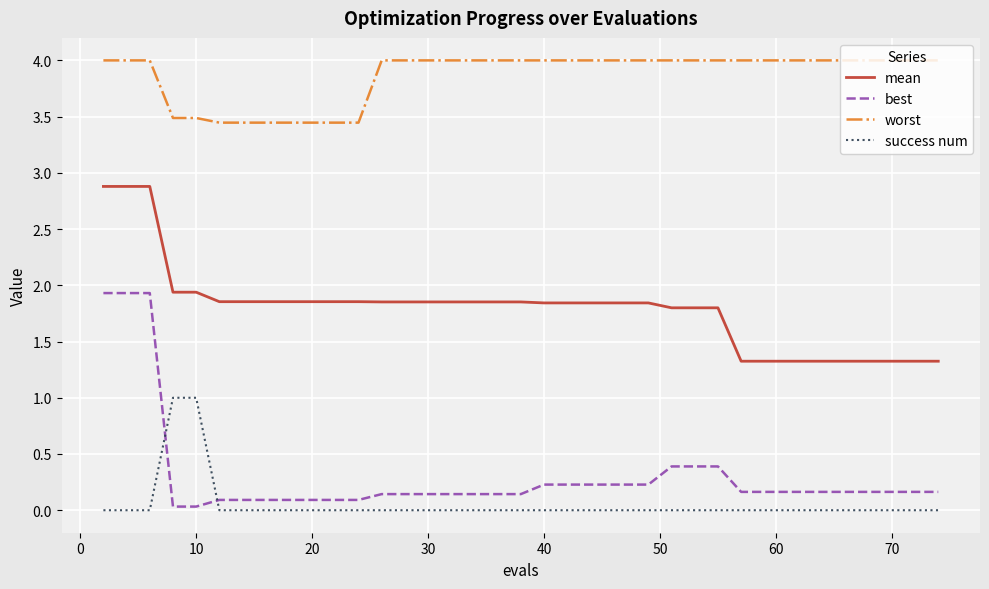

Which series has the largest range (max minus min)?

best